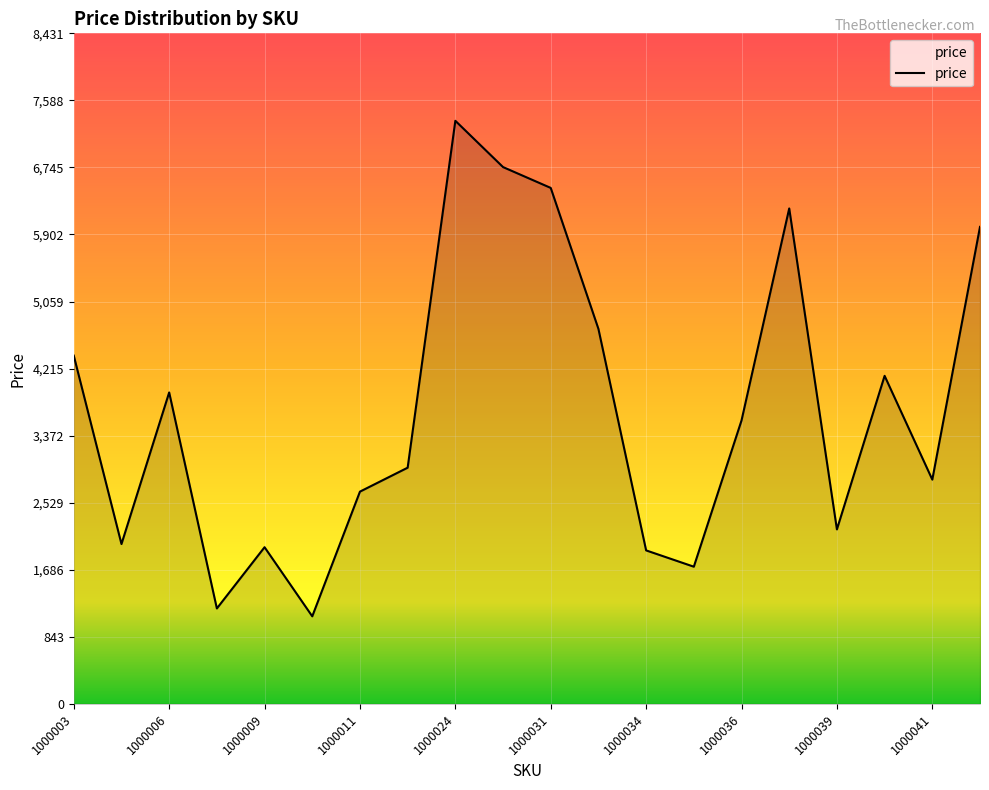

What is the smallest value displayed?

1101